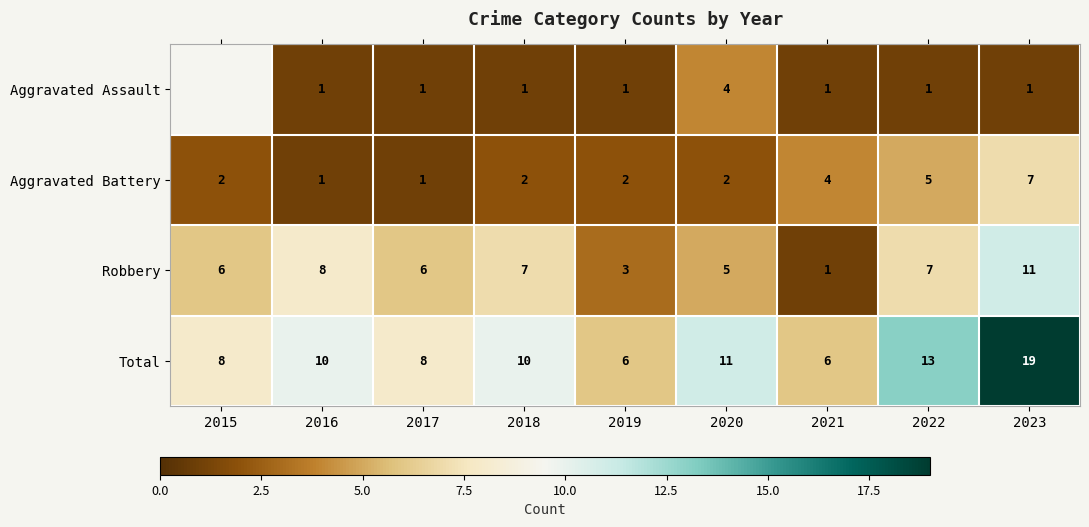

What is the maximum value shown in the chart?

19.0